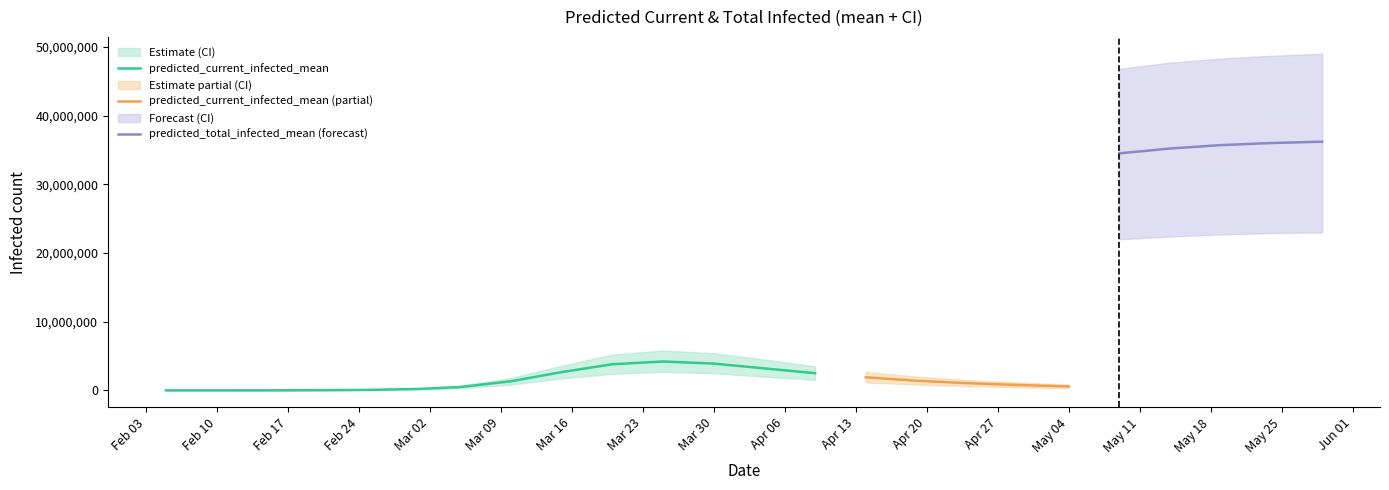

What is the minimum value shown in the chart?

66